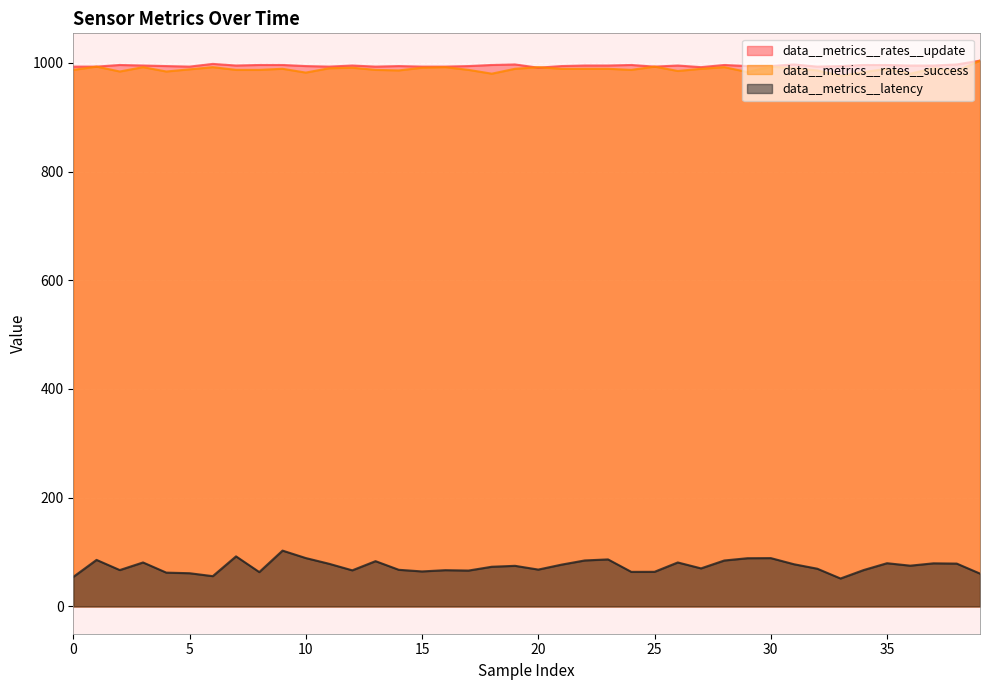

Is it true that data__metrics__rates__success equals 993.0 at 1?

True